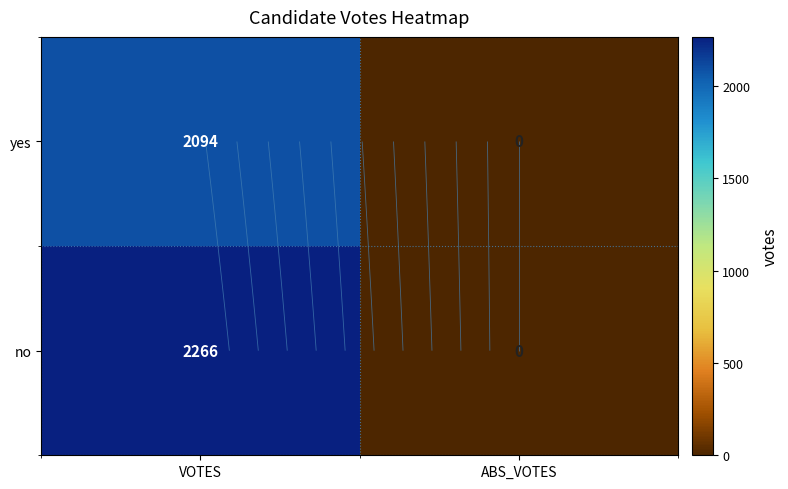

What is the total value across all series at VOTES?

4360